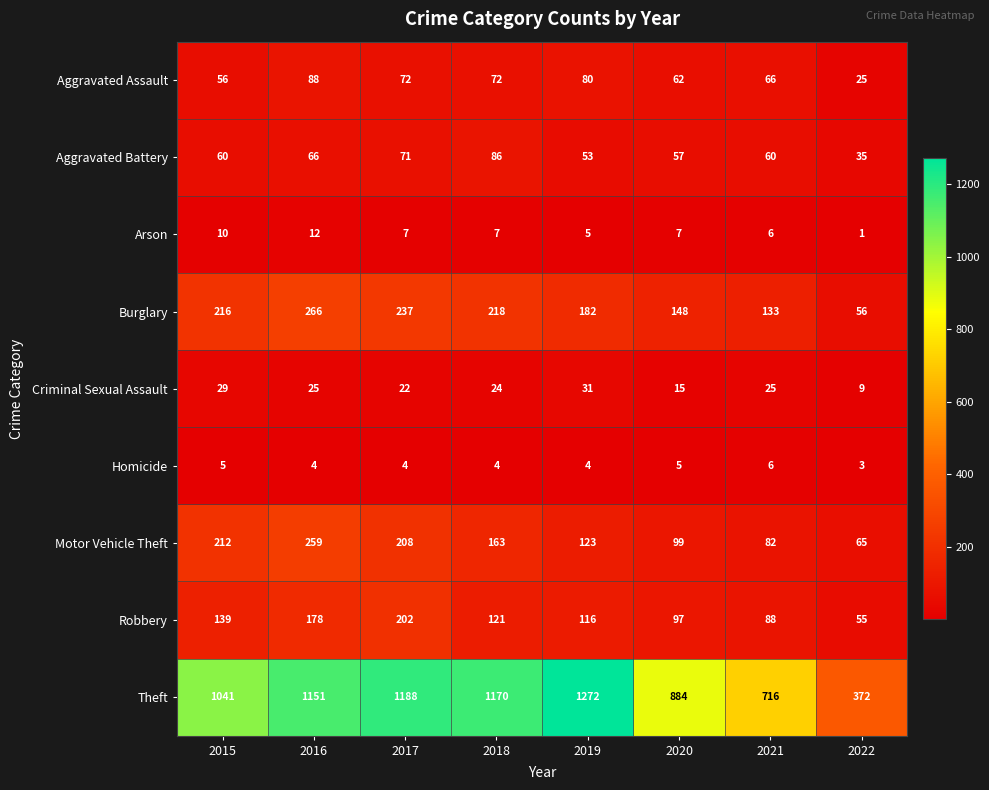

The value of Arson at 2021 is 3. True or false?

False